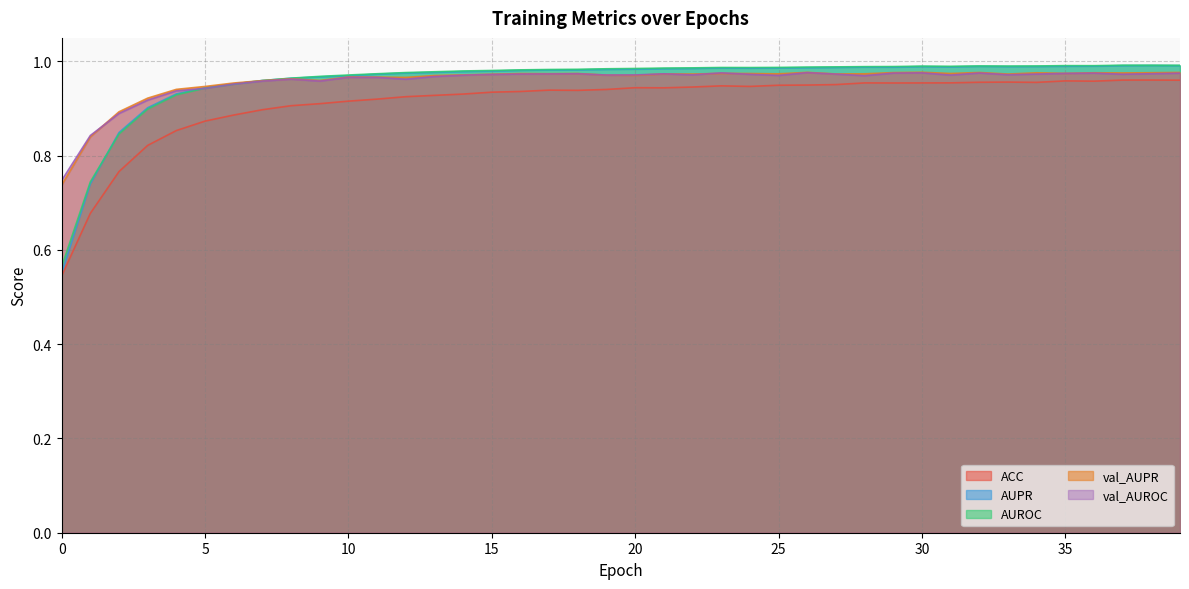

What is the total value across all series at 15?

4.8